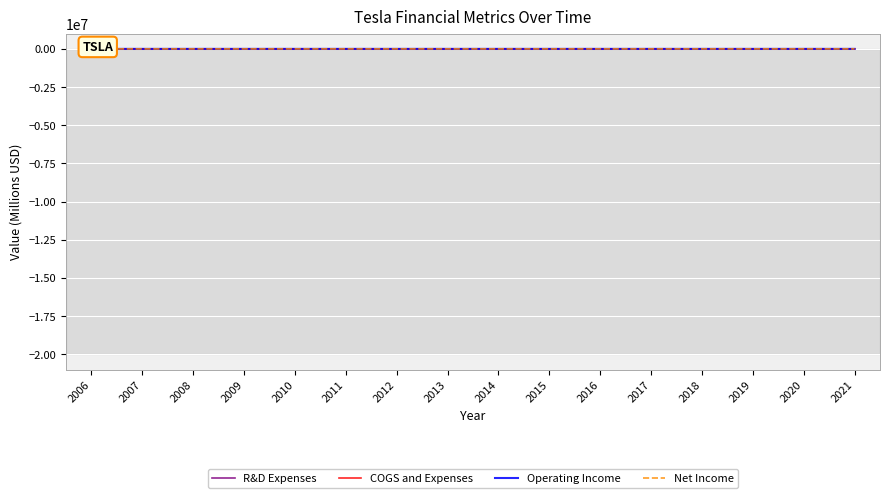

At which category does Operating Income reach its first local valley?

2009